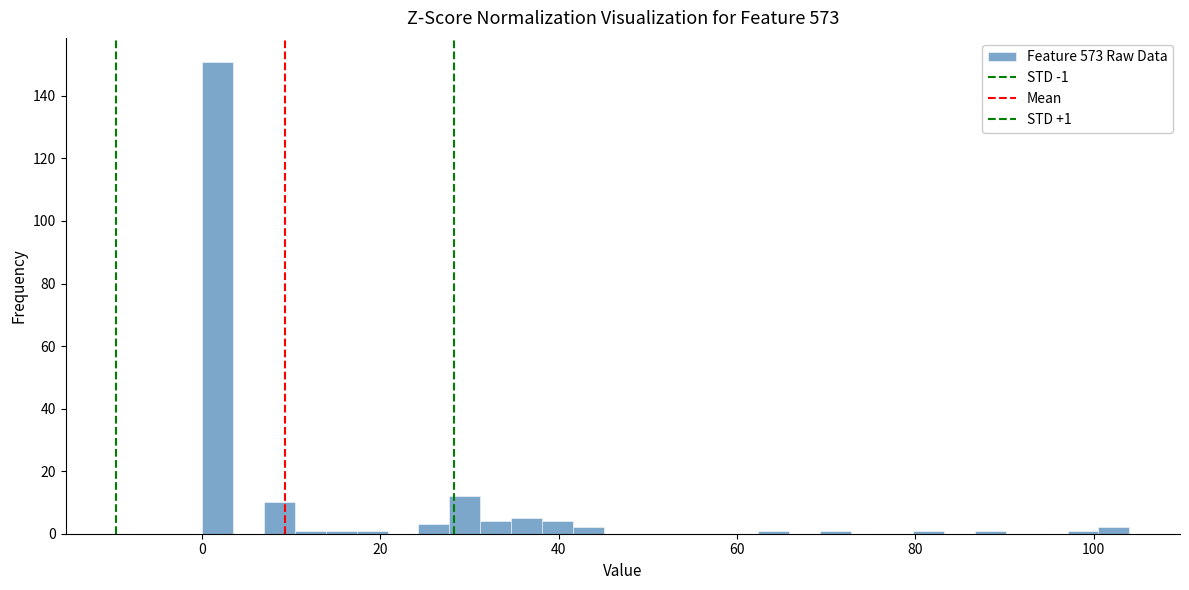

Around what value on the x-axis is the tallest bar? Give the approximate position of its centre, as read against the axis.

2